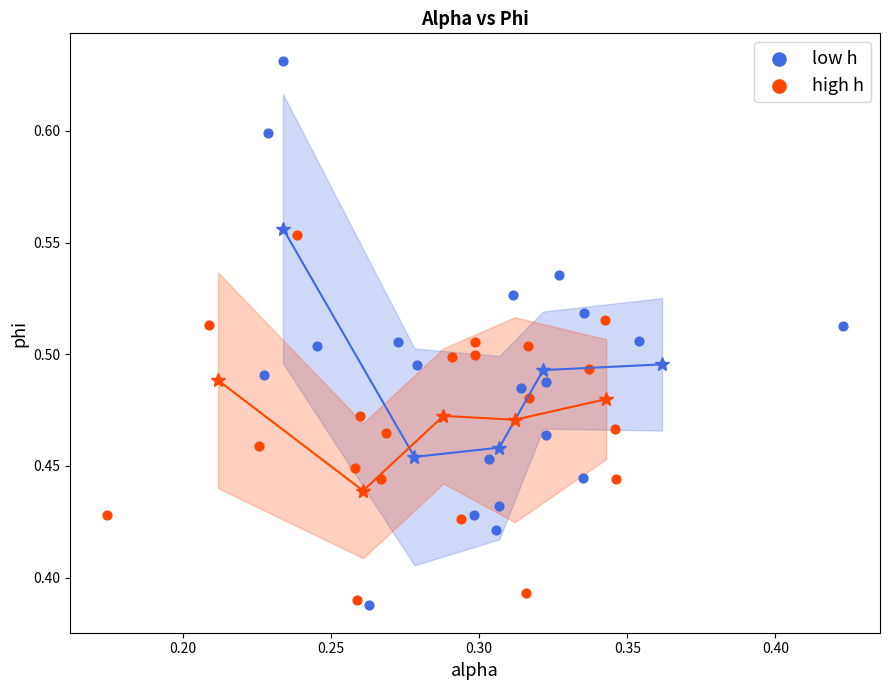

Which series reaches the maximum Y coordinate?

low h